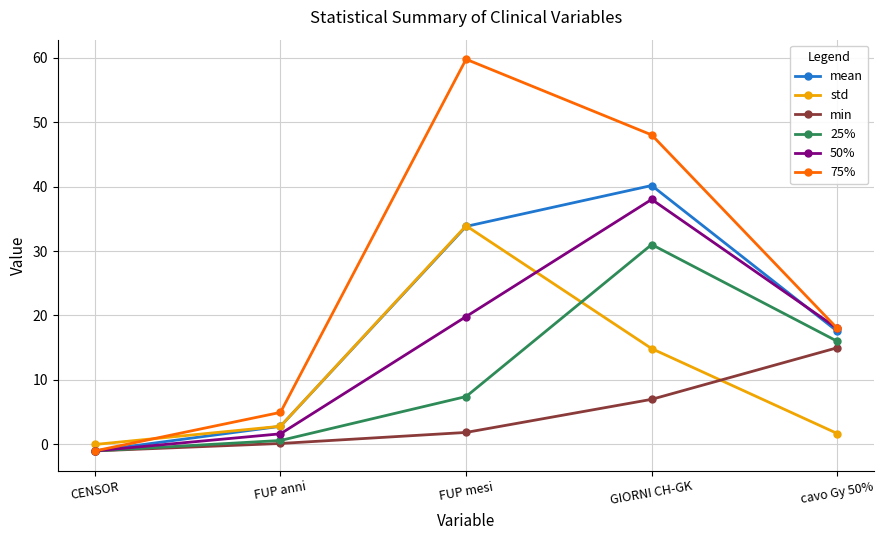

What is the sum of all min values?

23.0